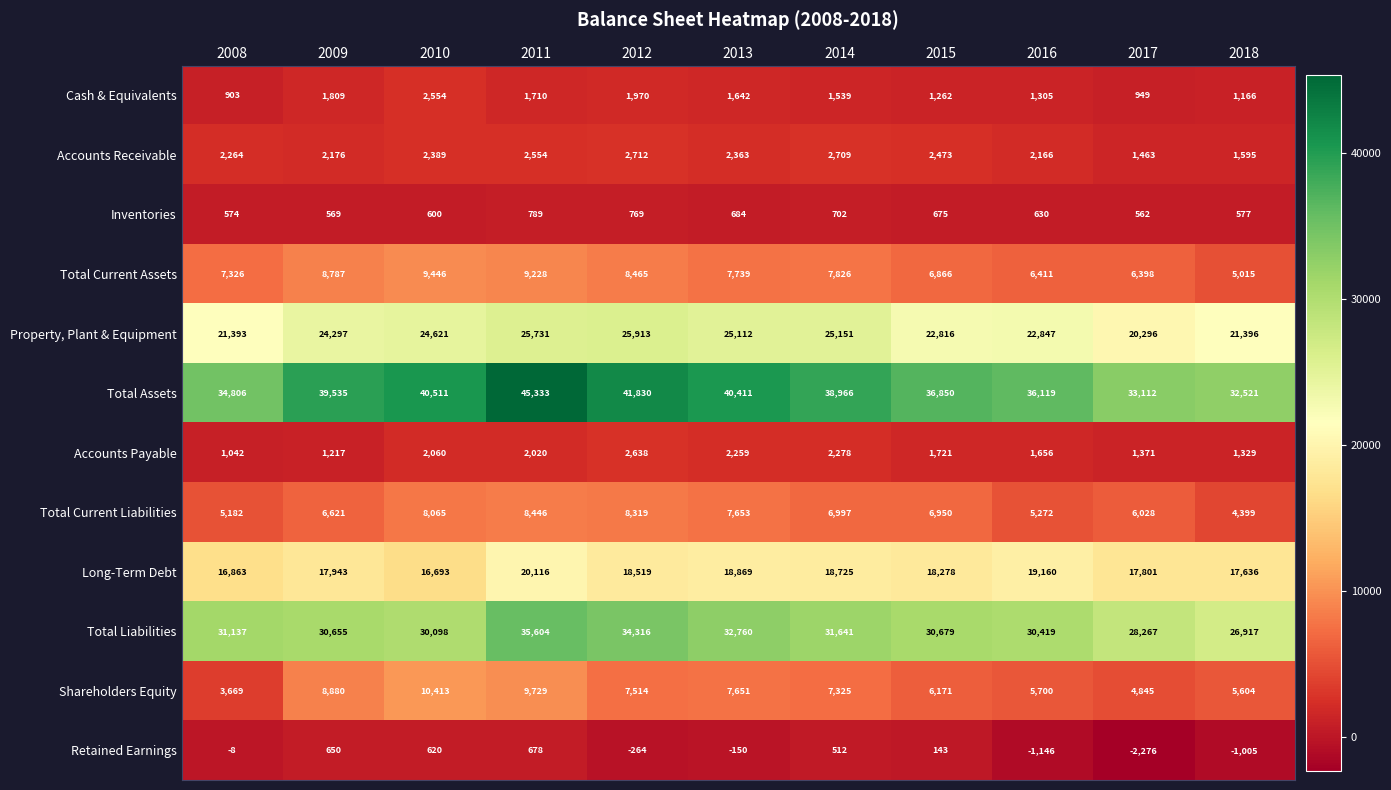

Rank the series at 2008 from highest to lowest value.

Total Assets, Total Liabilities, Property, Plant & Equipment, Long-Term Debt, Total Current Assets, Total Current Liabilities, Shareholders Equity, Accounts Receivable, Accounts Payable, Cash & Equivalents, Inventories, Retained Earnings